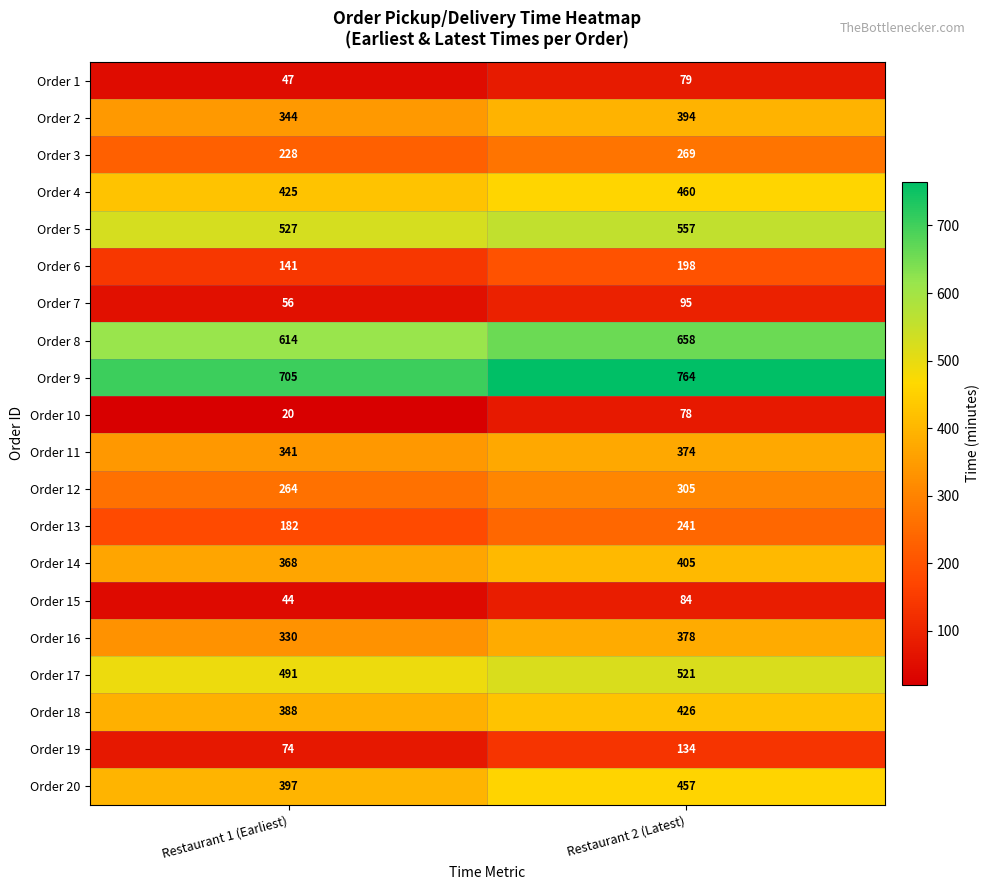

At how many categories does at least one series exceed 755?

1